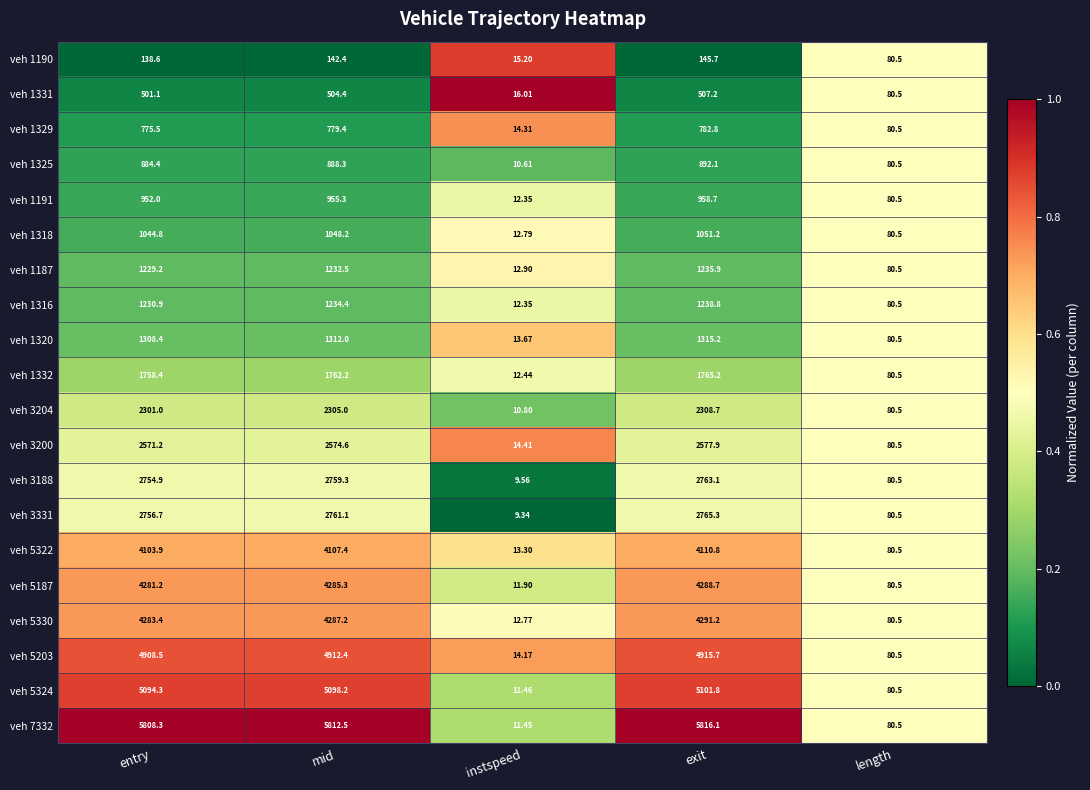

Count the number of categories in the chart.

5